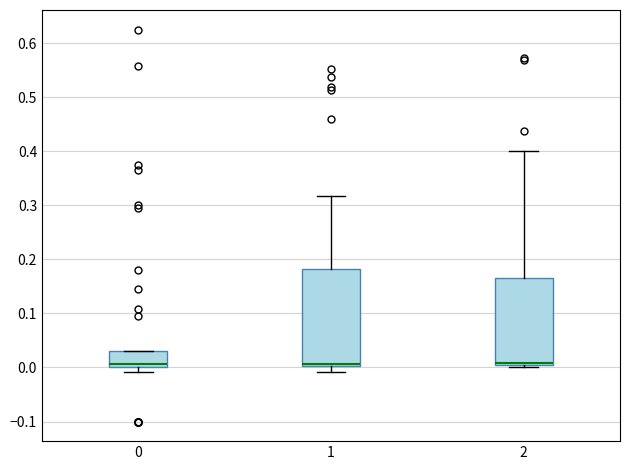

Where does the median line of the box at x = 0 sit on the y-axis? The values are not printed on the chart, so give them approximately, as read against the axis.

0.01